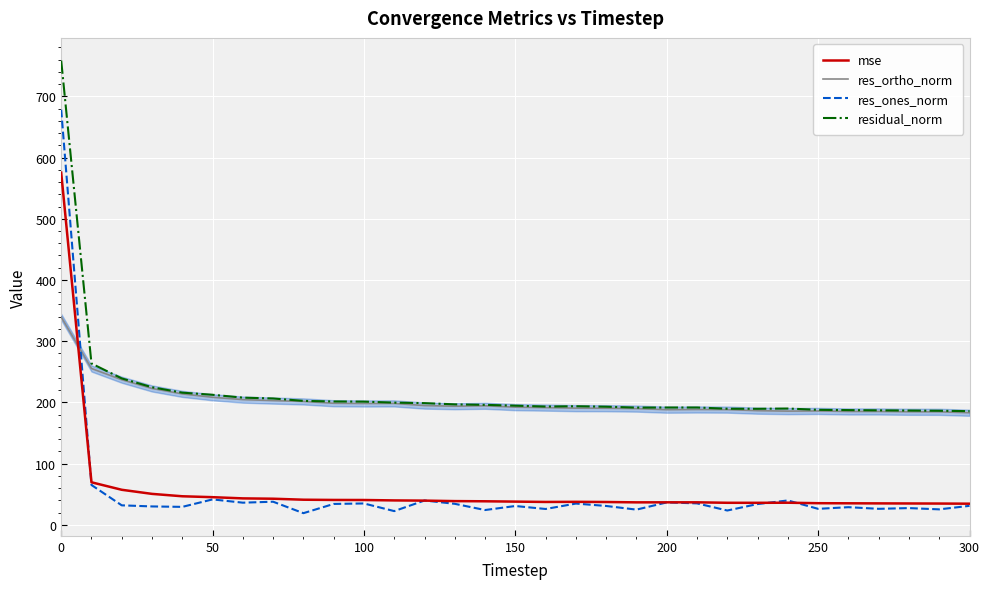

True or false: residual_norm and mse cross at least once.

False